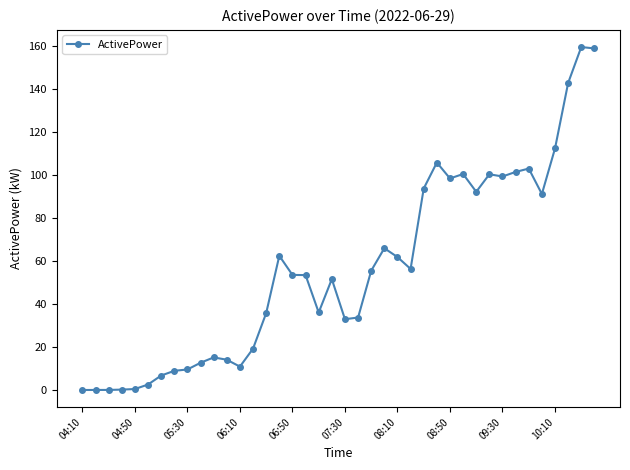

What is the minimum value shown in the chart?

0.1